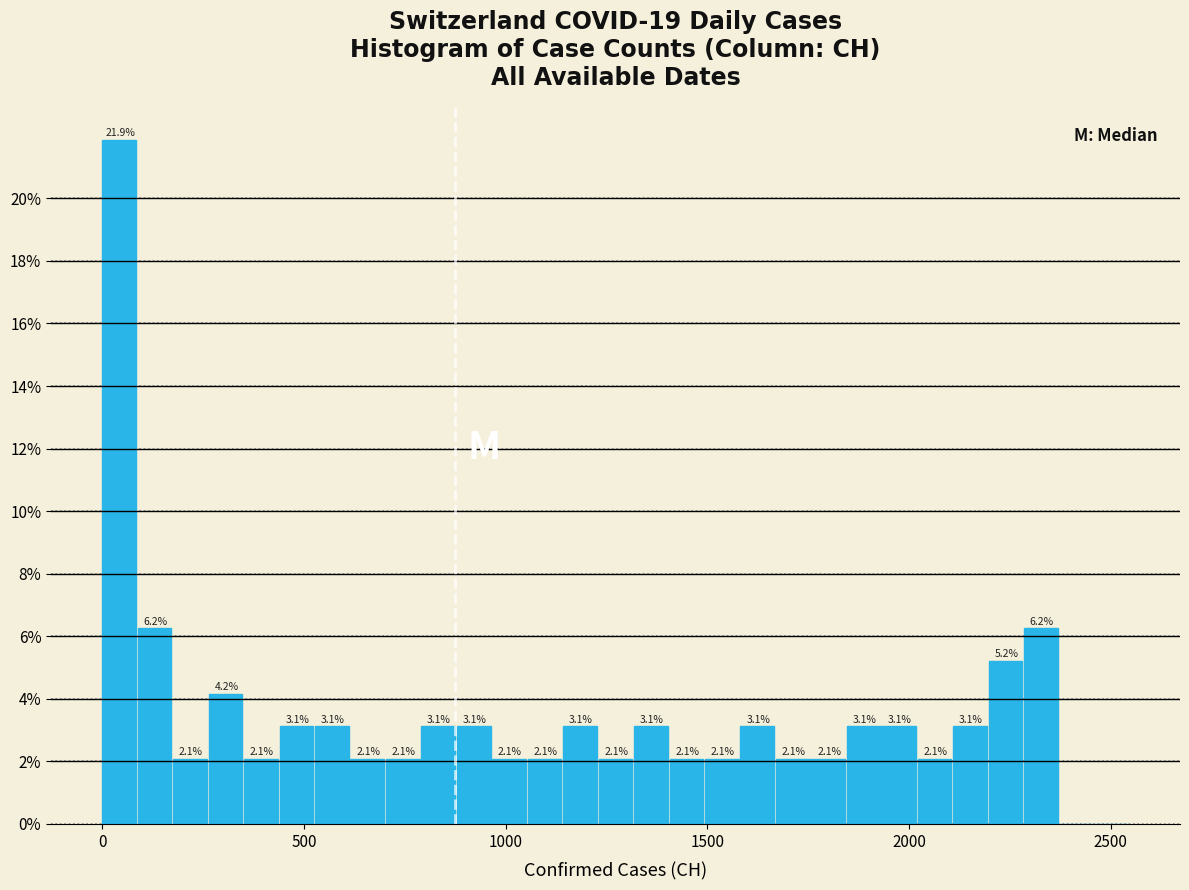

Around what value on the x-axis is the tallest bar? Give the approximate position of its centre, as read against the axis.

50